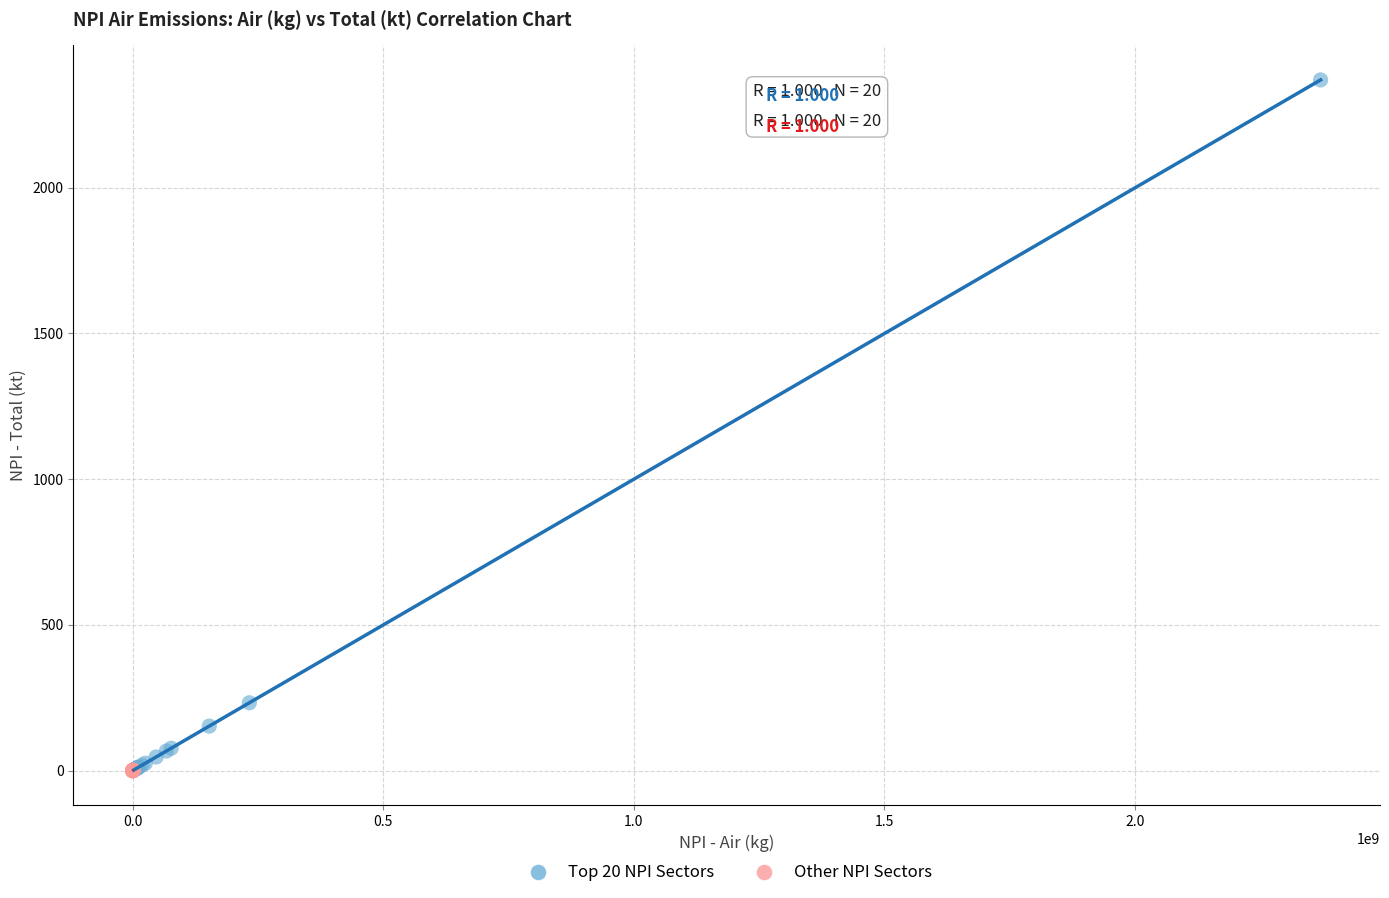

Which series contains the highest Y value?

Top 20 NPI Sectors